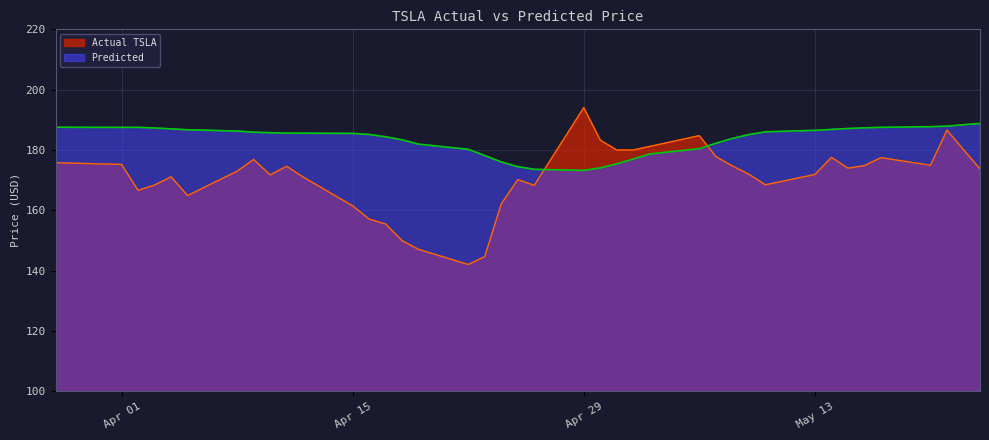

List the series in order of their overall mean, lowest first.

Actual TSLA, Predicted